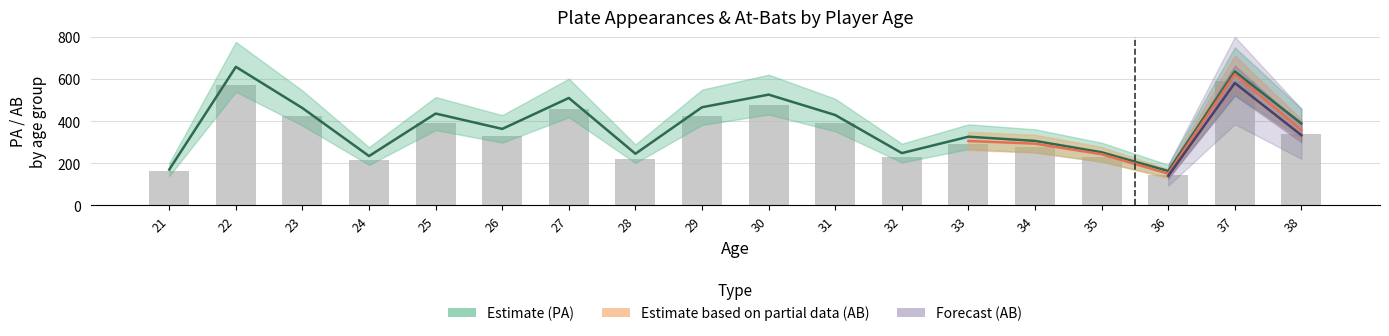

Which has a higher value, 38 or 24?

38